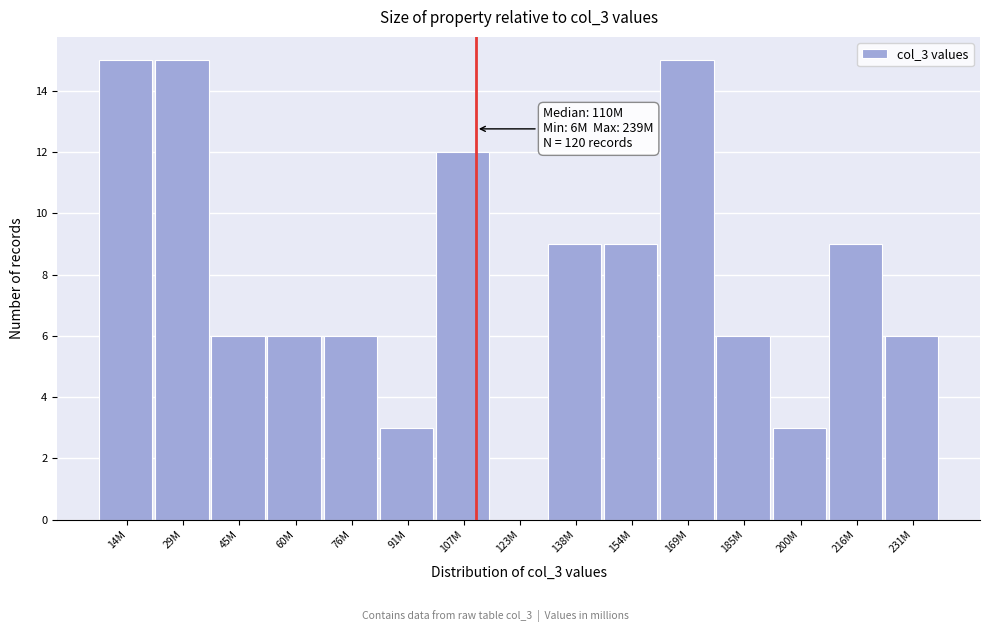

Reading left to right, what are all the values shown in this chart?

14M=15	29M=15	45M=6	60M=6	76M=6	91M=3	107M=12	123M=0	138M=9	154M=9	169M=15	185M=6	200M=3	216M=9	231M=6